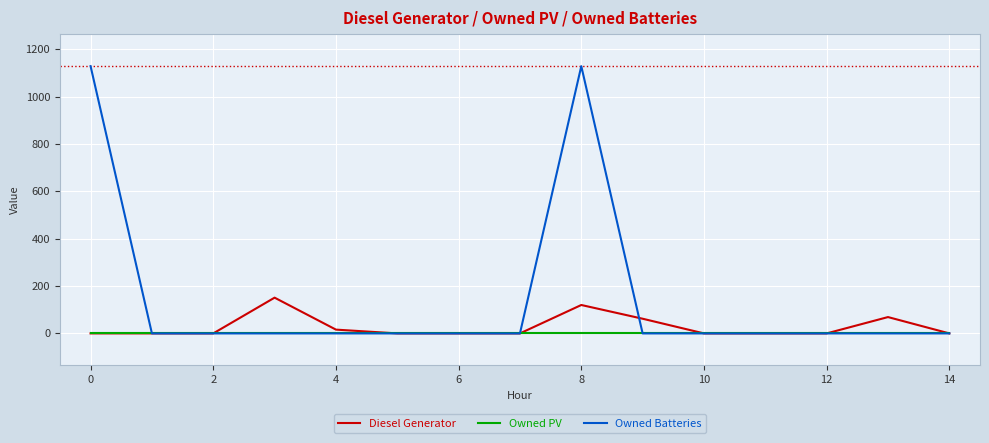

Which series has the widest spread of values?

Owned Batteries